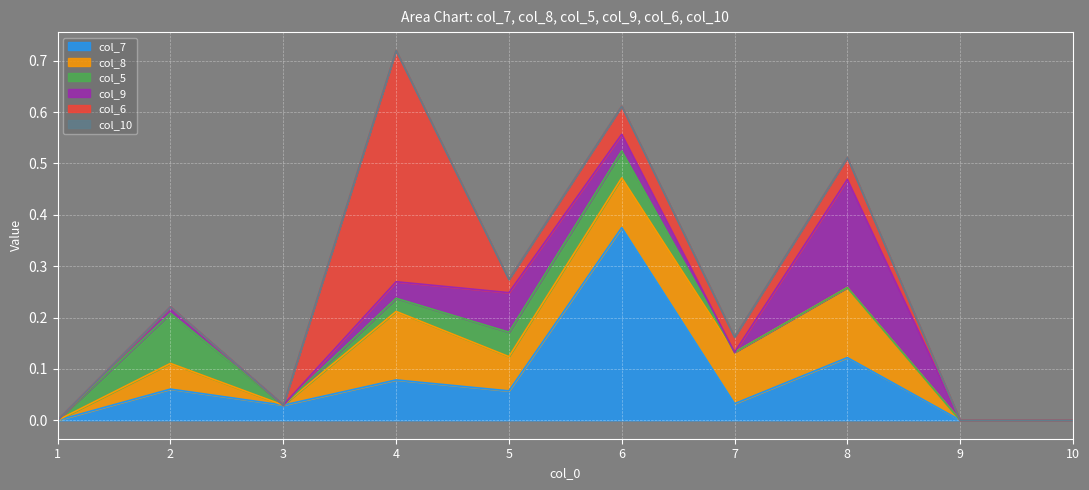

The col_5 series shows 0.1 at 1. True or false?

False